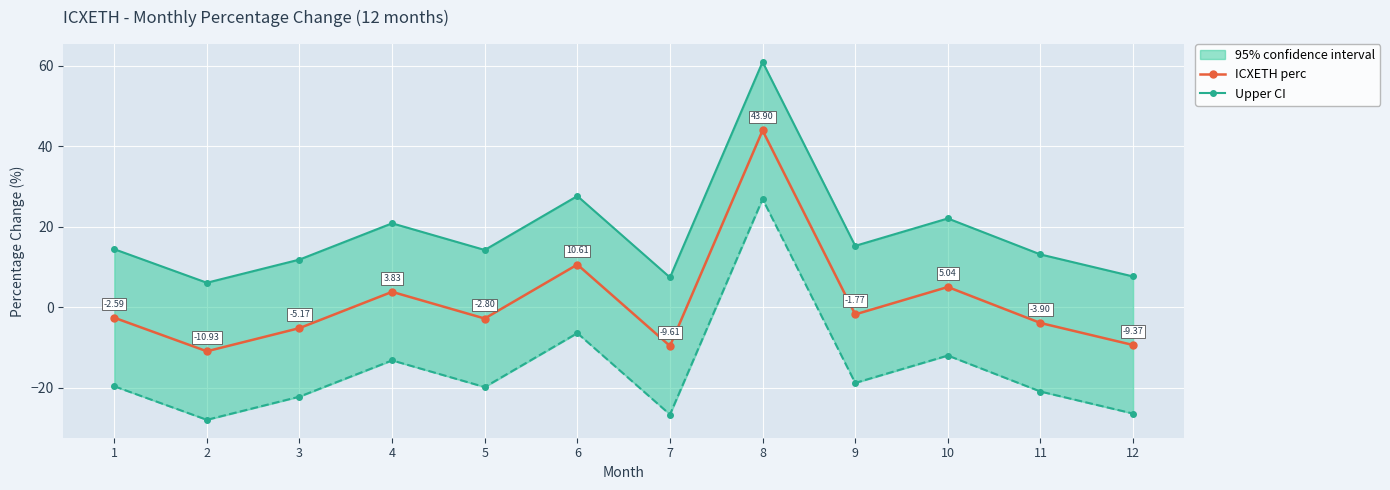

What is the difference between the maximum and minimum values in the Upper CI series?

54.8